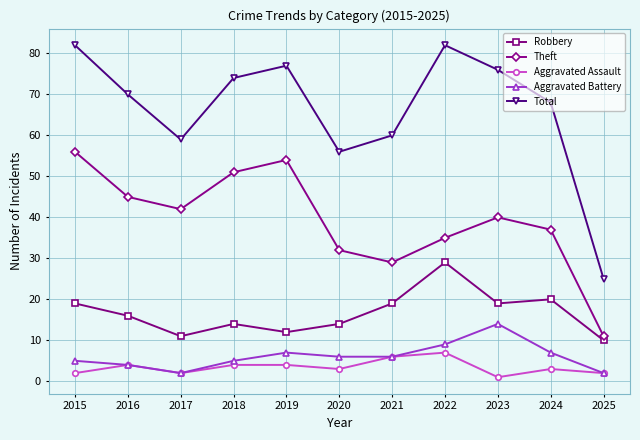

Reading right to left, transcribe all the data shown in this chart.

Robbery: 2025=10	2024=20	2023=19	2022=29	2021=19	2020=14	2019=12	2018=14	2017=11	2016=16	2015=19
Theft: 2025=11	2024=37	2023=40	2022=35	2021=29	2020=32	2019=54	2018=51	2017=42	2016=45	2015=56
Aggravated Assault: 2025=2	2024=3	2023=1	2022=7	2021=6	2020=3	2019=4	2018=4	2017=2	2016=4	2015=2
Aggravated Battery: 2025=2	2024=7	2023=14	2022=9	2021=6	2020=6	2019=7	2018=5	2017=2	2016=4	2015=5
Total: 2025=25	2024=68	2023=76	2022=82	2021=60	2020=56	2019=77	2018=74	2017=59	2016=70	2015=82